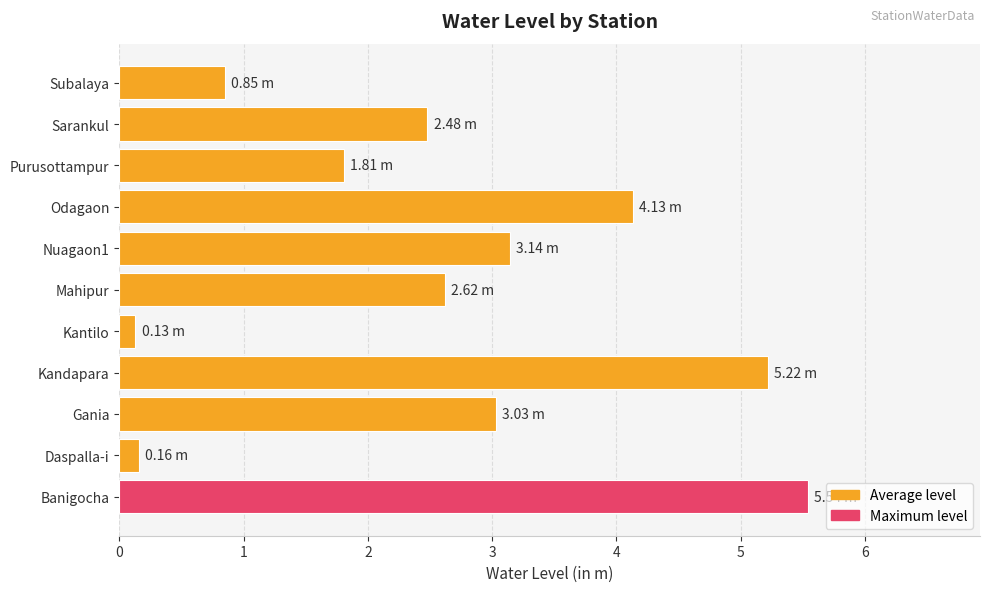

What is the change in value from Banigocha to Odagaon?

-1.4